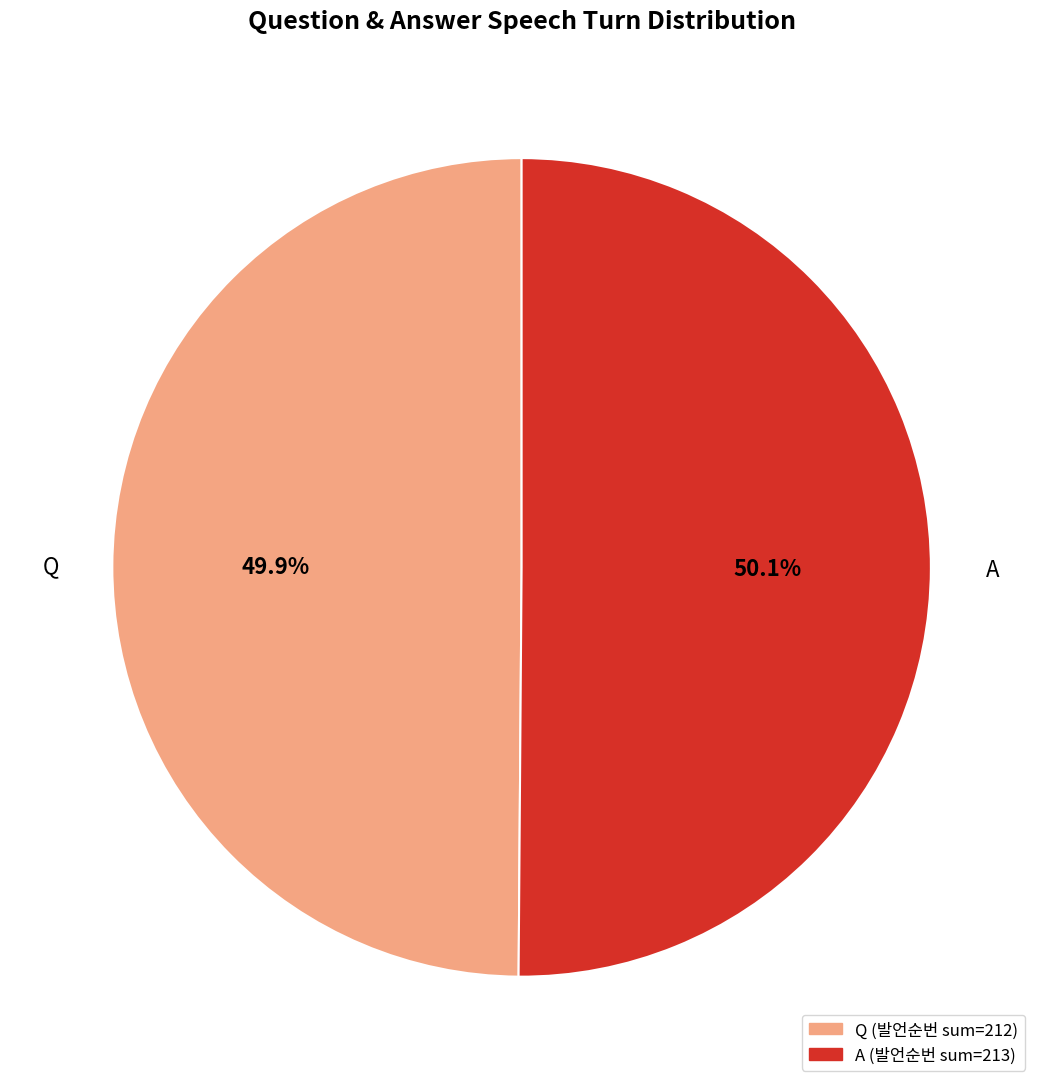

What percentage is the A slice, to the nearest percent?

50%